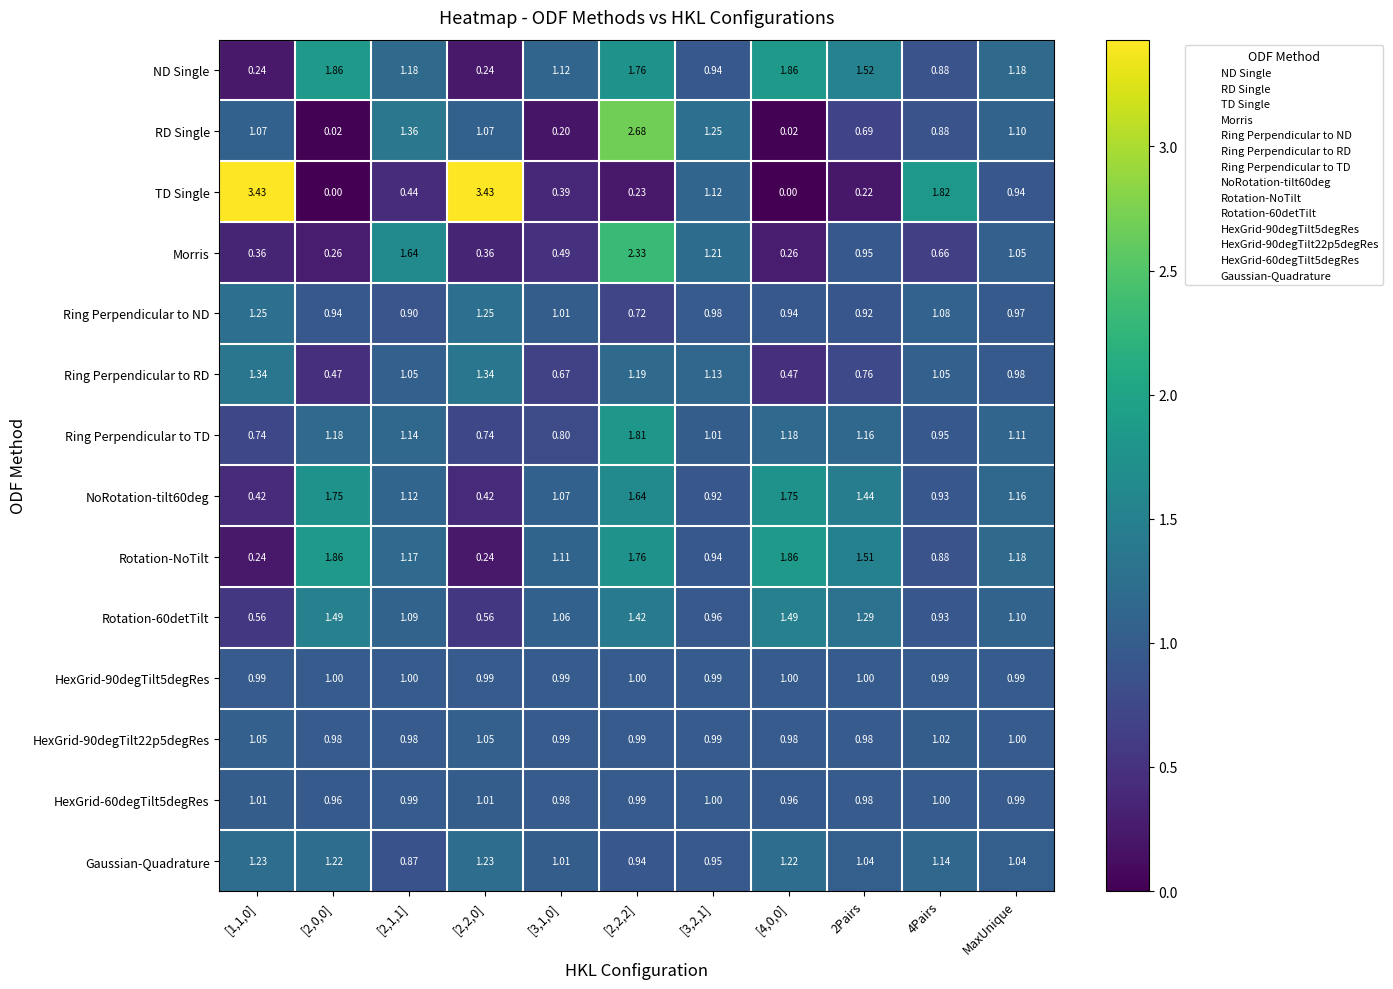

Which series changed the most between [3,1,0] and [3,2,1]?

RD Single